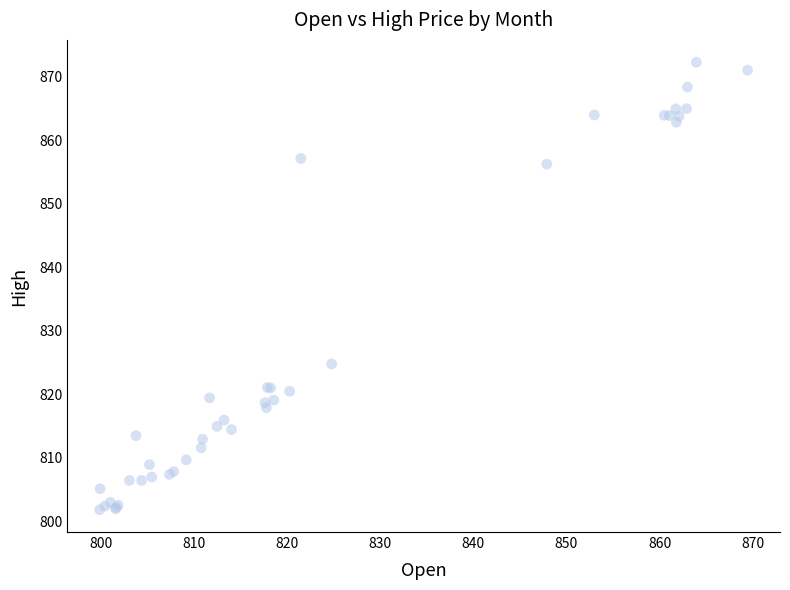

What Y value in the scatter plot is closest to 837?

824.8